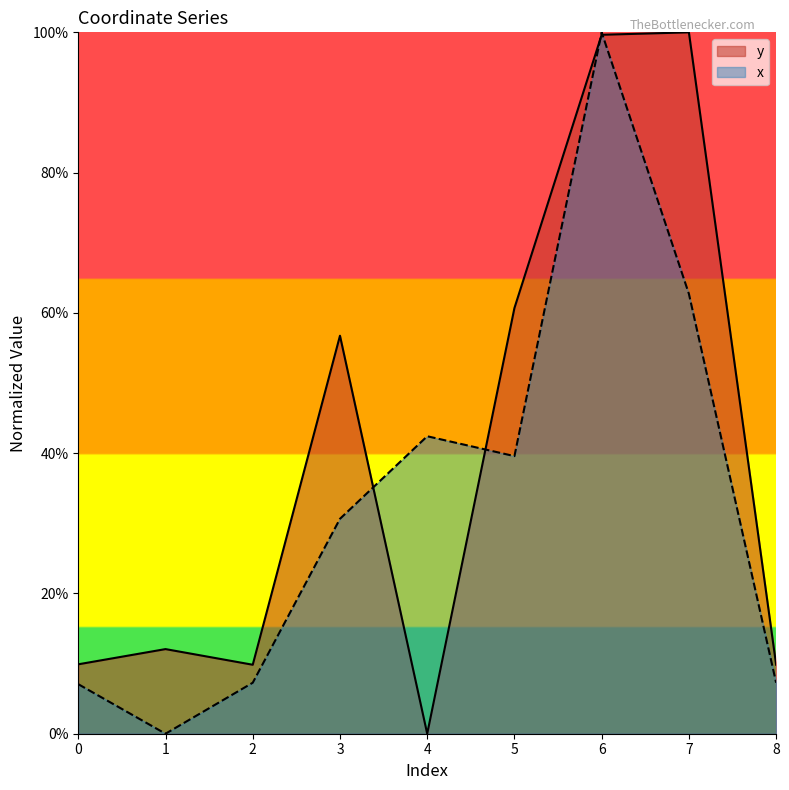

List the series in order of their overall mean, highest first.

y, x